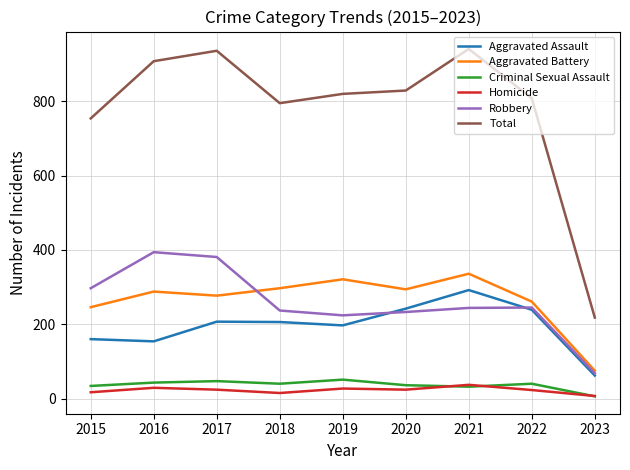

What are all the series names shown in the legend?

Aggravated Assault, Aggravated Battery, Criminal Sexual Assault, Homicide, Robbery, Total